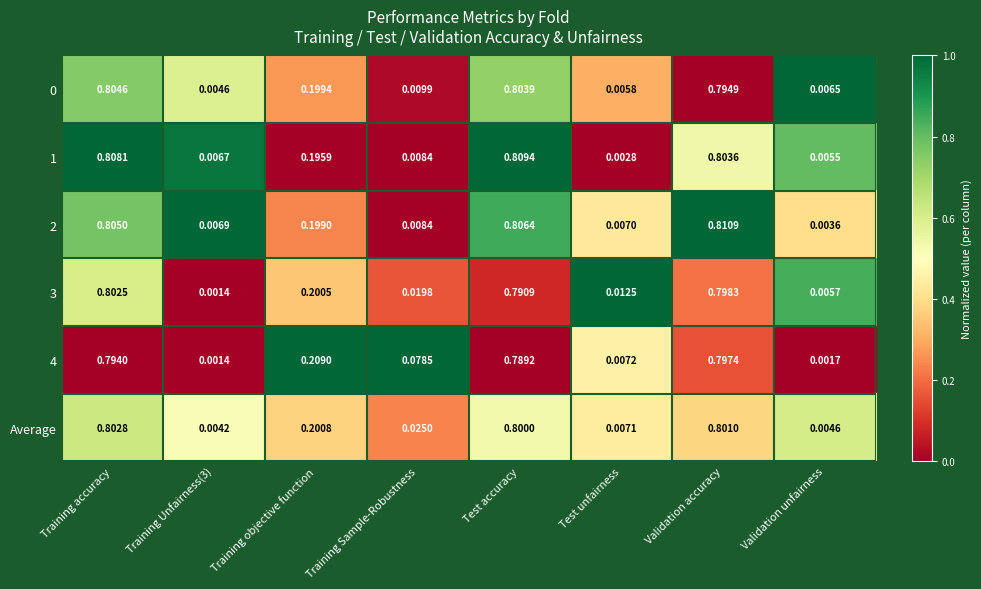

Which label corresponds to the largest value in the chart?

Validation accuracy